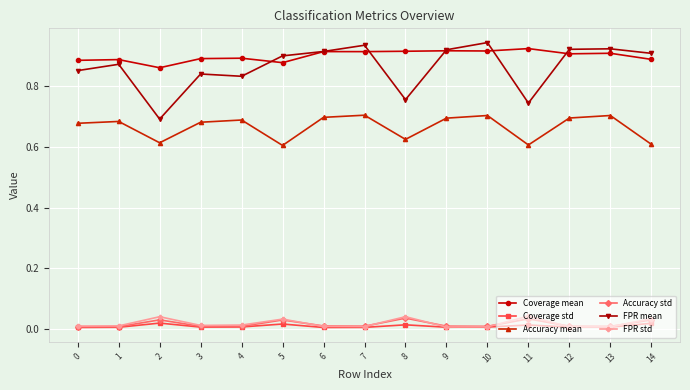

True or false: Coverage mean and FPR std cross at least once.

False